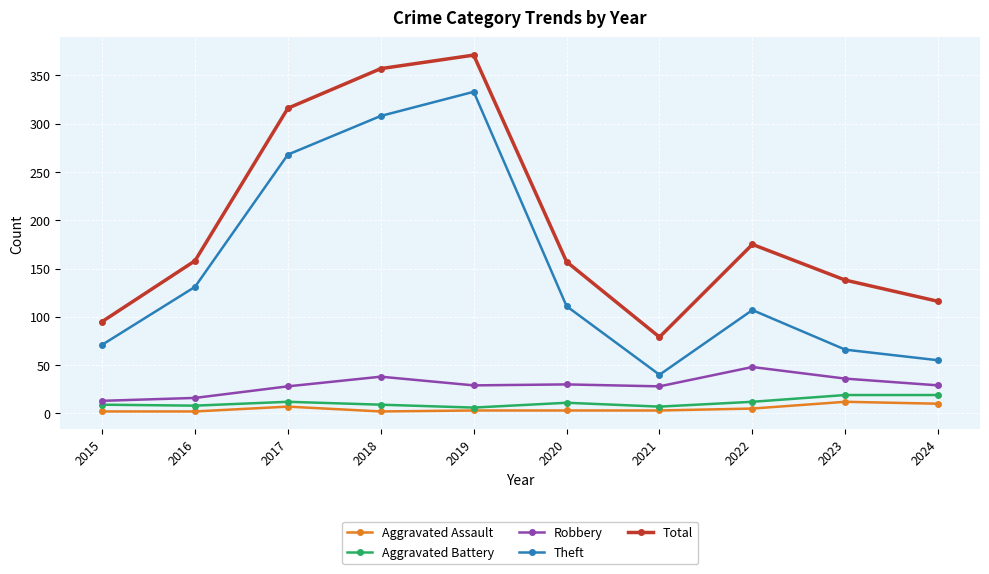

What is the difference between the Theft values at 2015 and 2024?

16